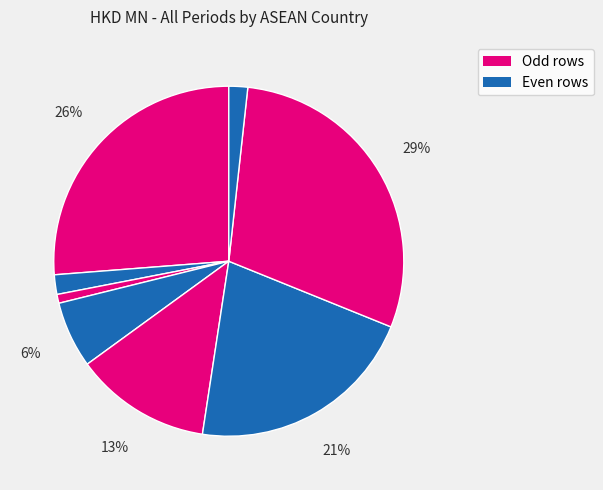

How many slices are in this pie chart?

8